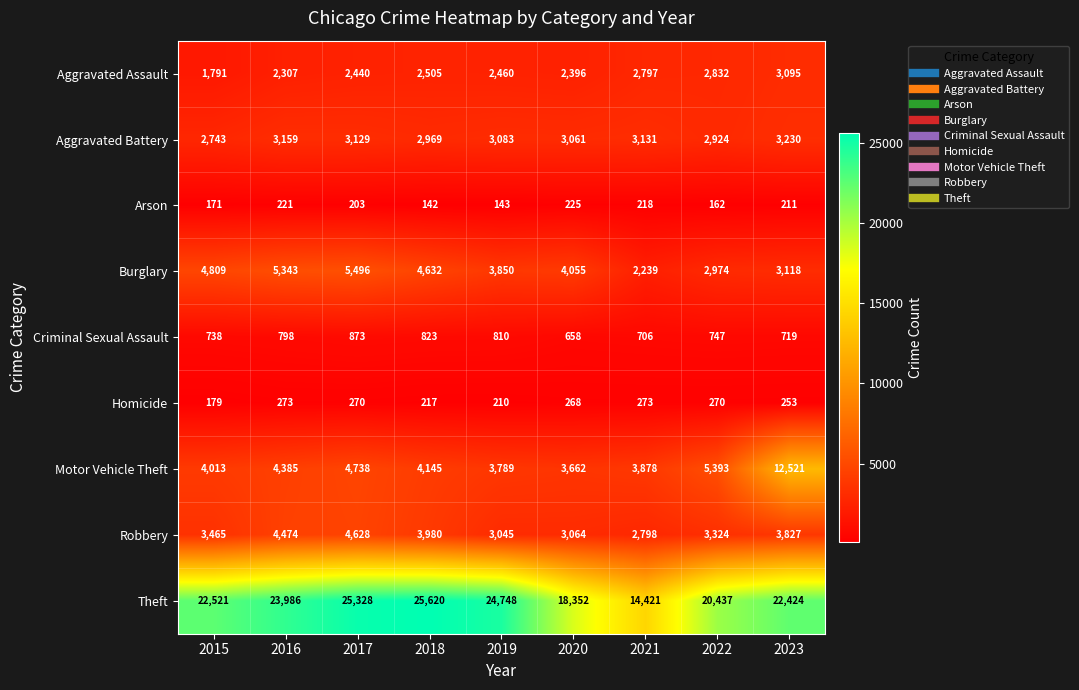

What is the total value across all series at 2018?

45033